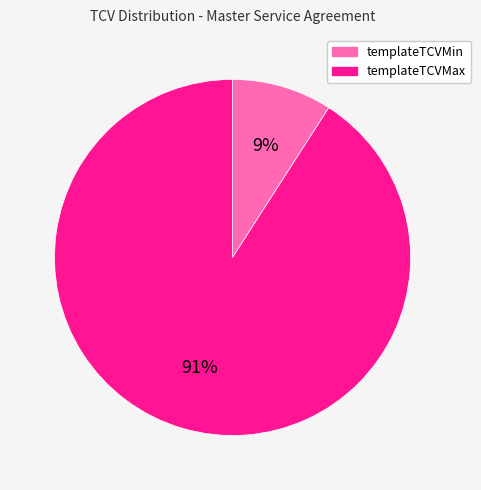

How many slices are in this pie chart?

2